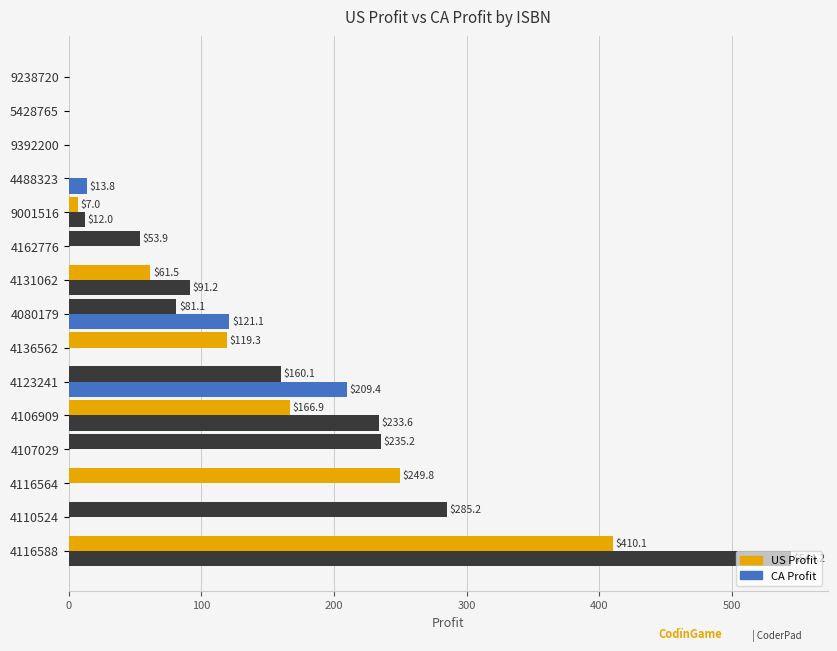

At how many categories does at least one series exceed 238?

3